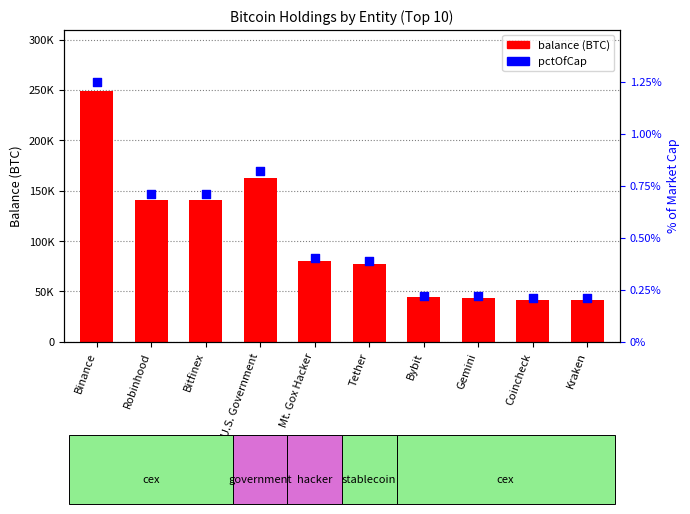

Which series contains the highest Y value?

balance (BTC)